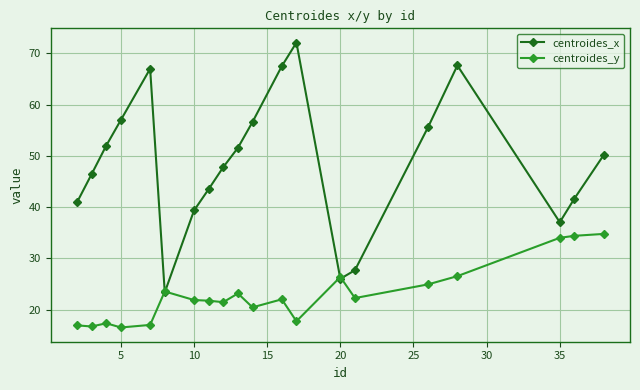

What is the difference between the maximum and minimum values in the centroides_y series?

18.3